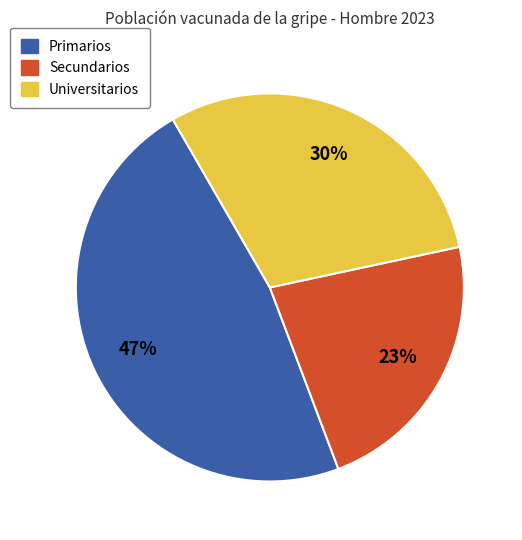

Which slice is the smallest?

Secundarios